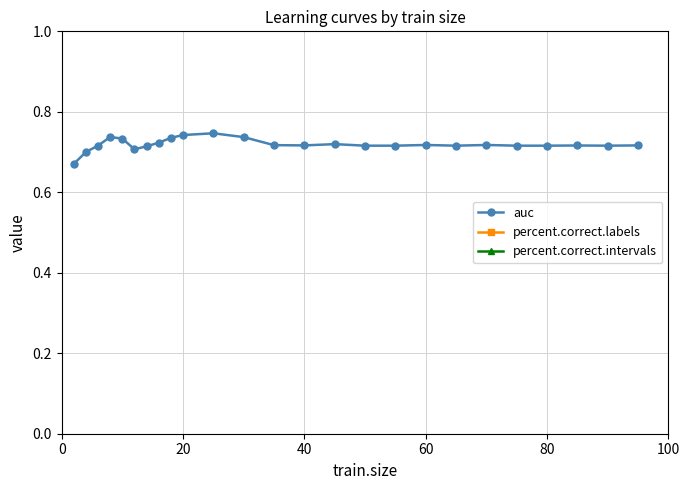

What is the value of the percent.correct.labels point at the 24th from the left?

42.8